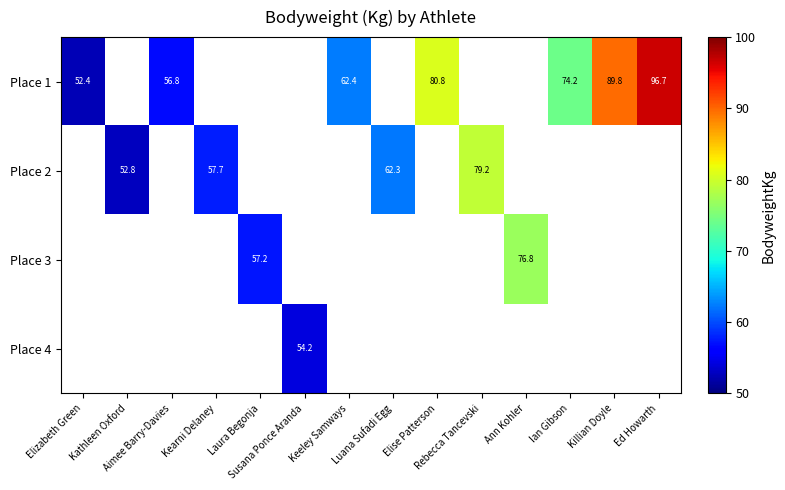

What is the minimum value shown in the chart?

52.4